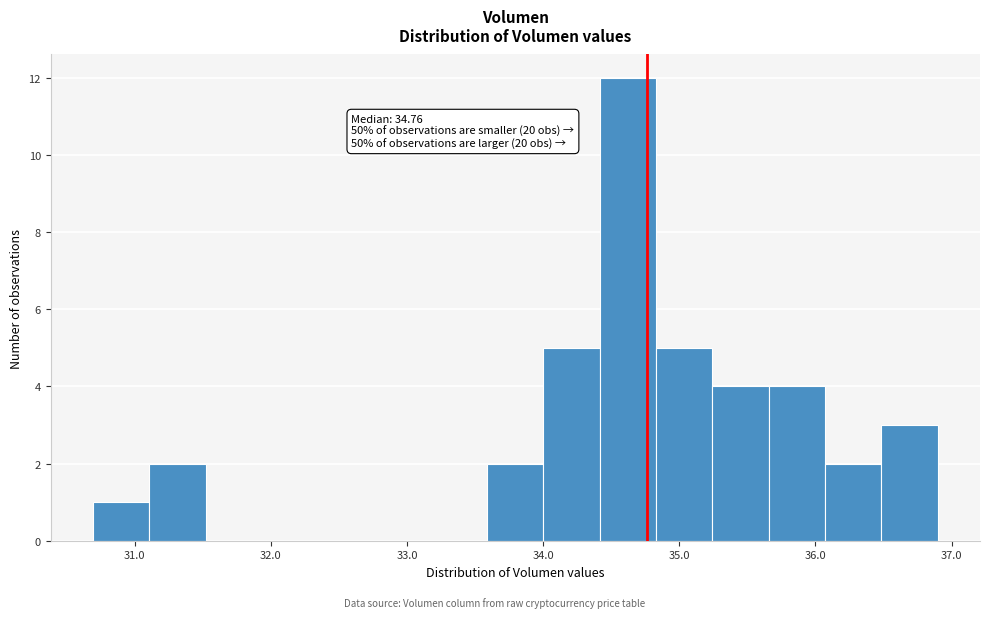

Which range on the x-axis has the tallest bar?

34.4 to 34.8